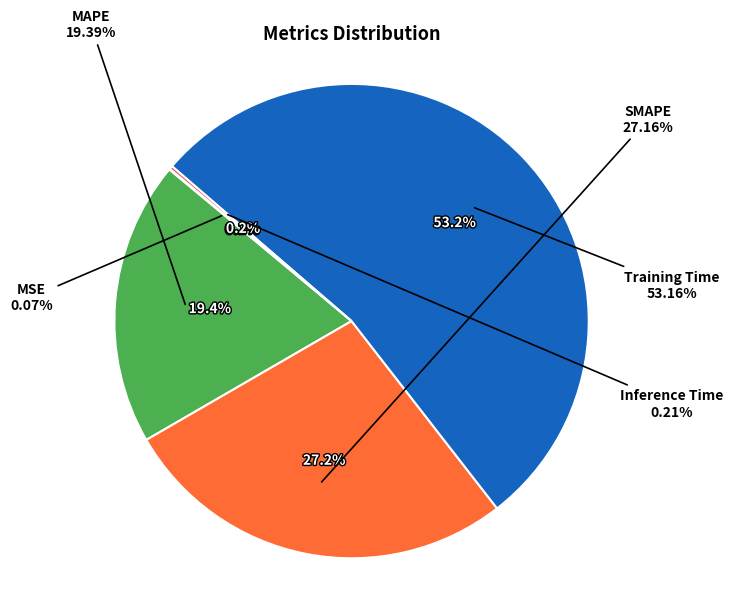

What percentage do Inference Time and MSE together represent?

0.3%